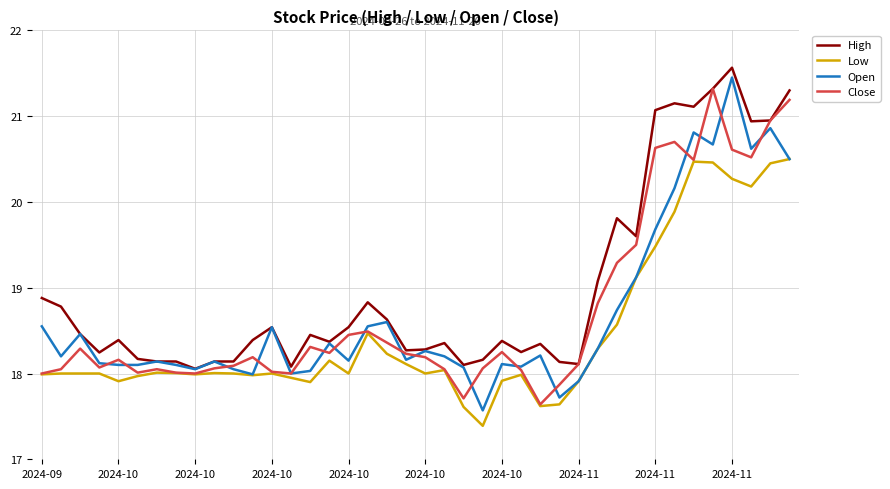

Which series has the largest total across all categories?

High